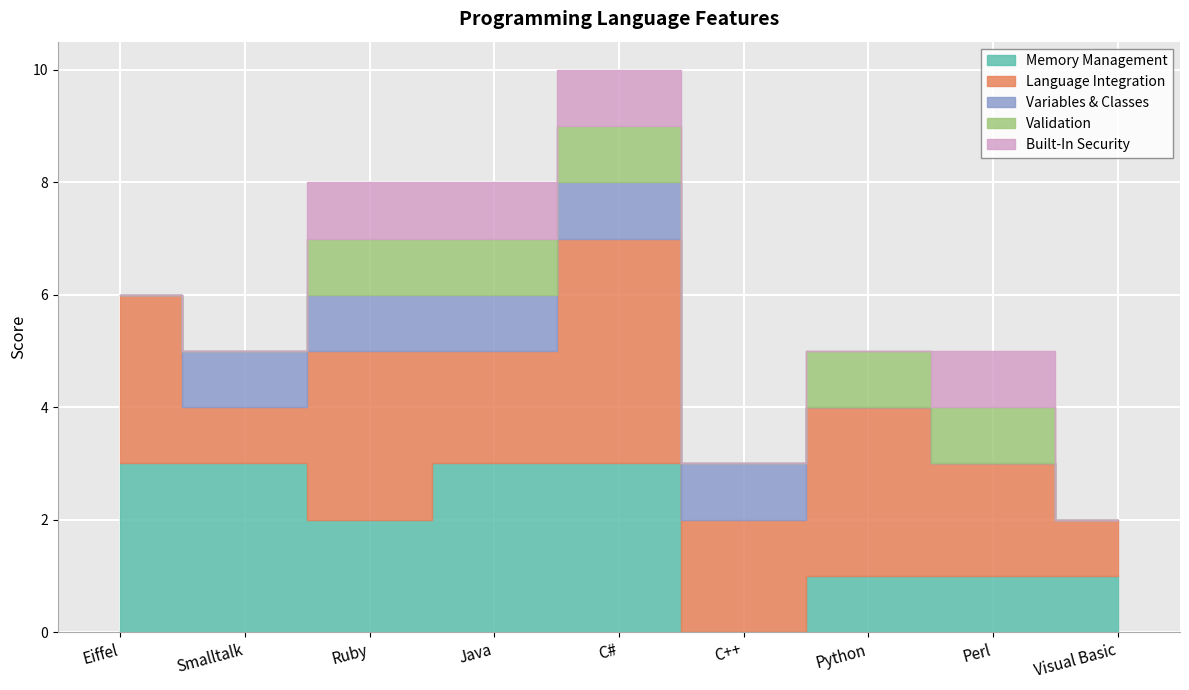

Reading right to left, what are all the values shown in this chart?

Memory Management: 1	1	1	0	3	3	2	3	3
Language Integration: 1	2	3	2	4	2	3	1	3
Variables & Classes: 0	0	0	1	1	1	1	1	0
Validation: 0	1	1	0	1	1	1	0	0
Built-In Security: 0	1	0	0	1	1	1	0	0